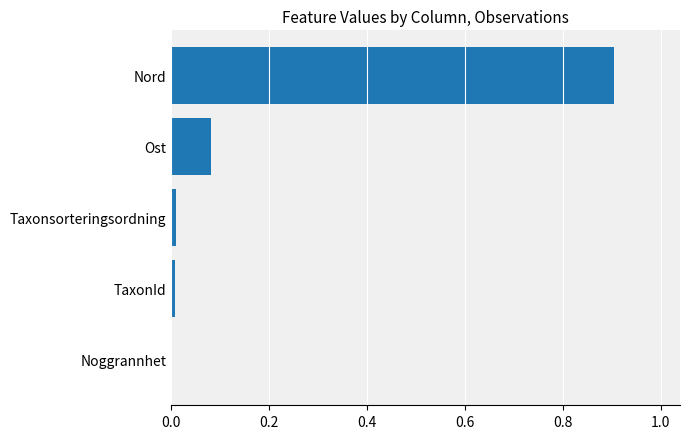

How many series are shown in this chart?

1